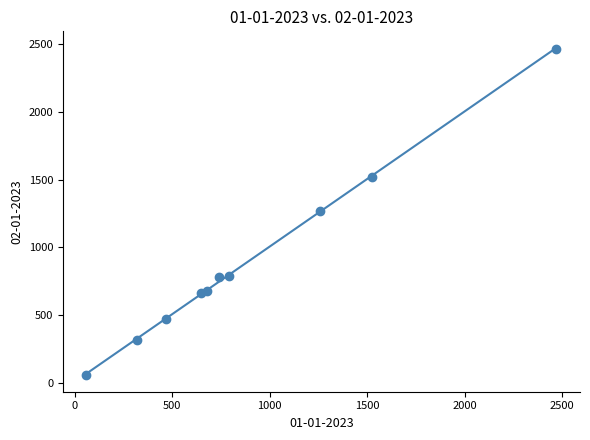

What is the range of X values (max minus min)?

2411.6